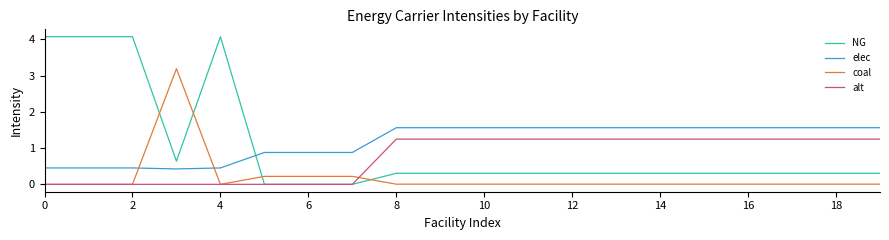

Count the number of categories in the chart.

20